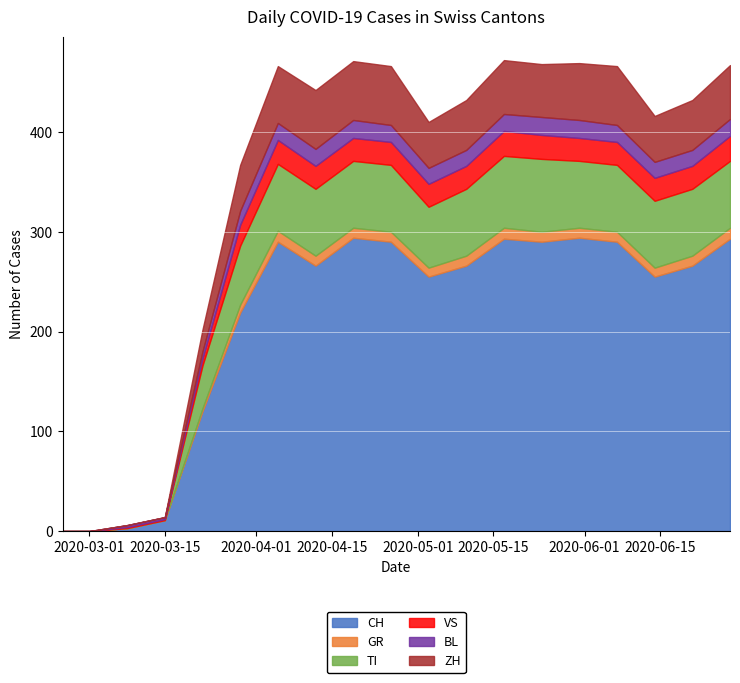

What is the sum of all VS values?

335